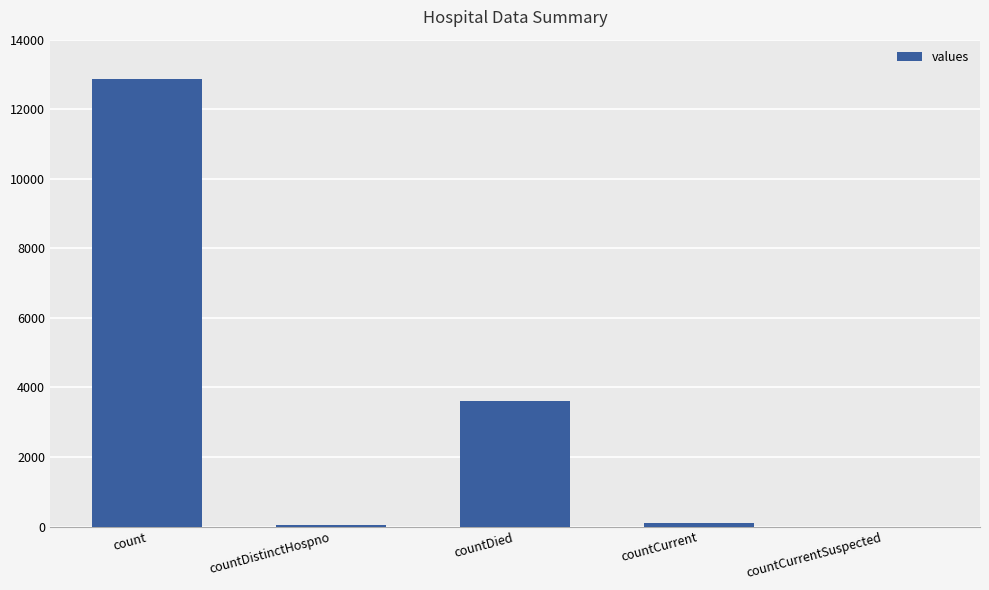

How many categories are shown in the chart?

5